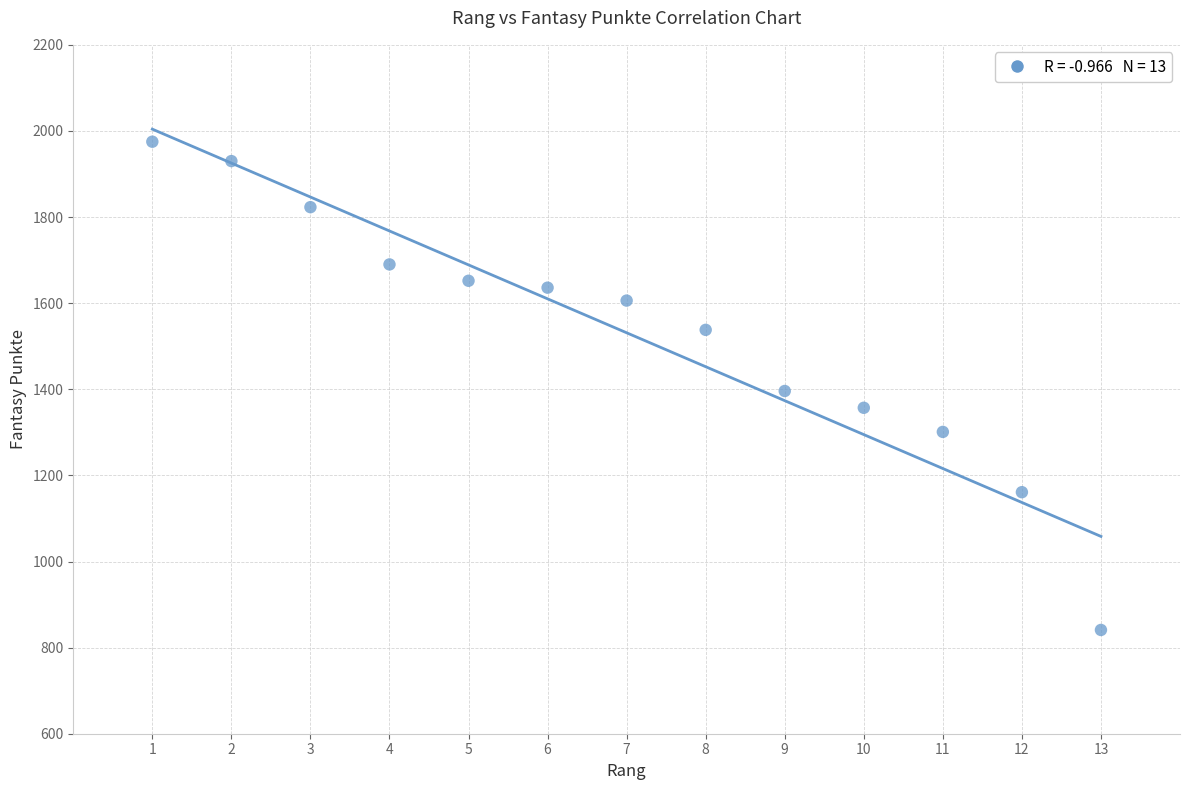

What is the range of Y values (max minus min)?

1134